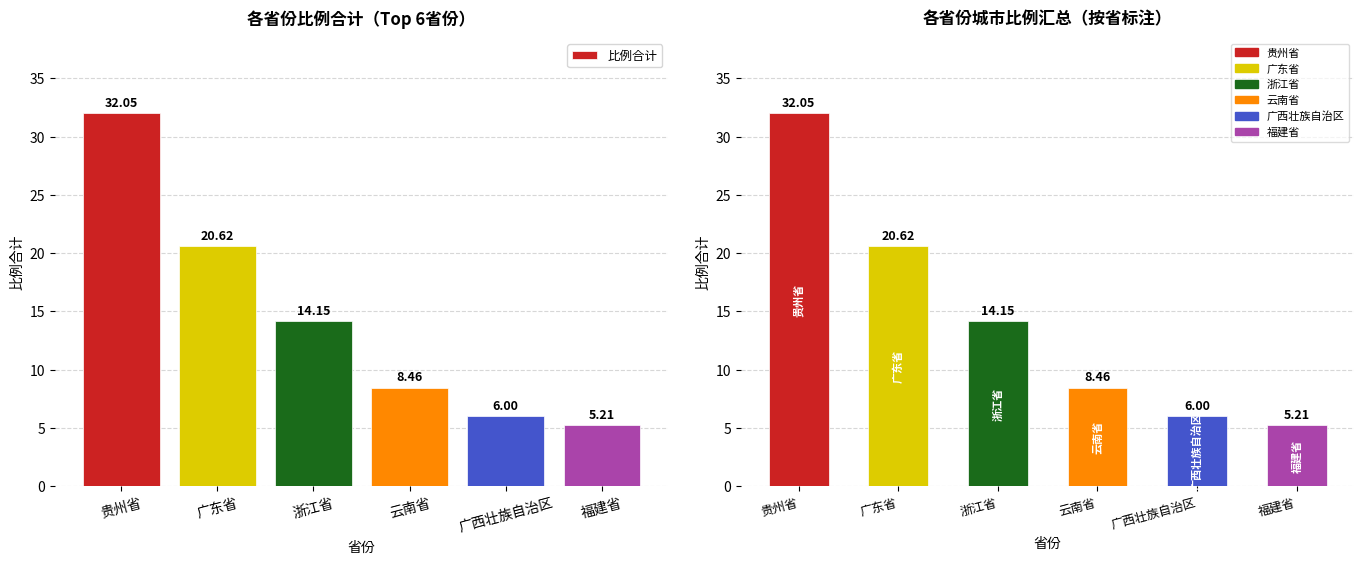

What position from the left is 福建省?

6